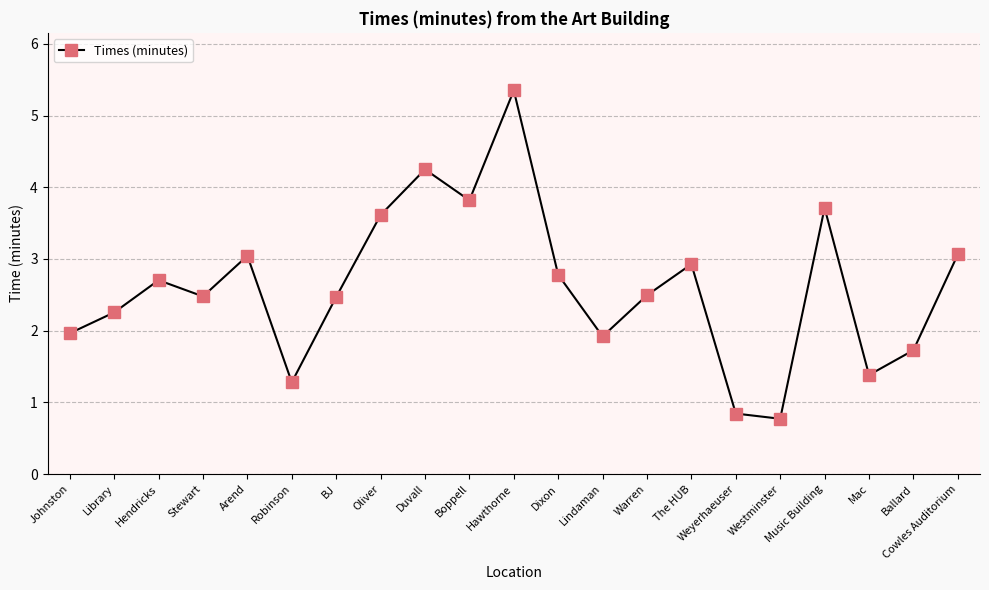

The value at Weyerhaeuser is 1.2. True or false?

False